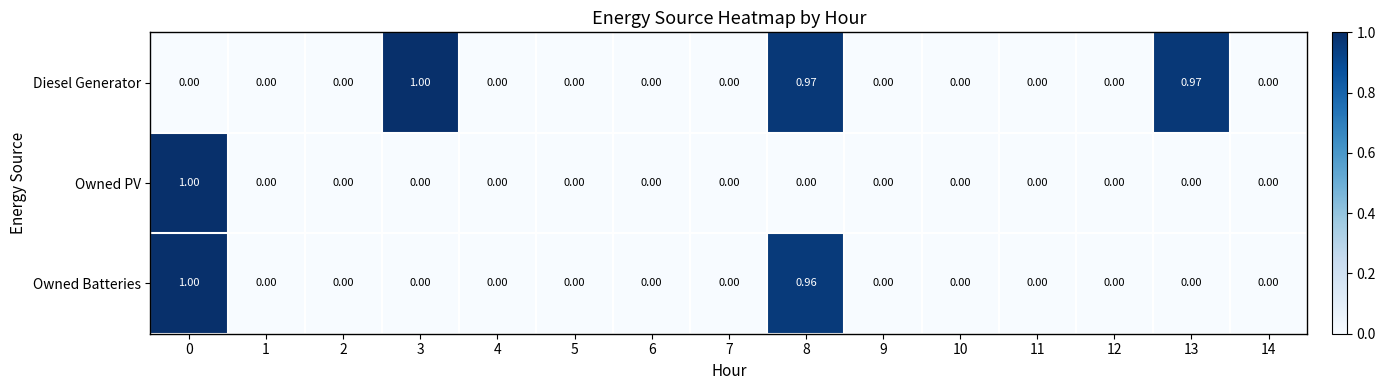

Rank the series by their average value, from highest to lowest.

Diesel Generator, Owned Batteries, Owned PV